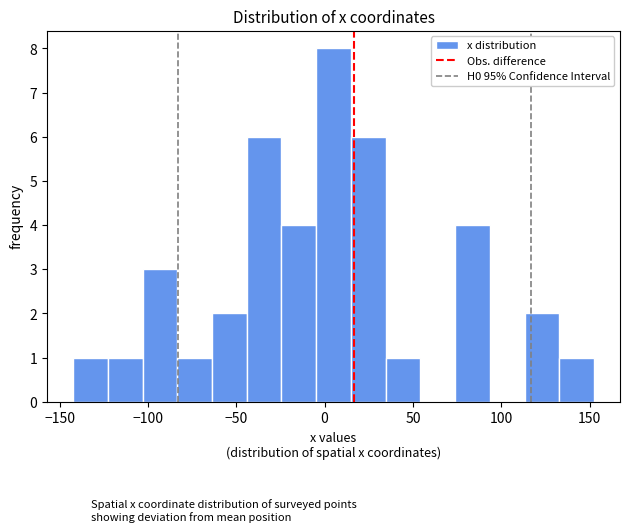

Read against the x-axis, roughly where is the centre of the tallest bar?

5